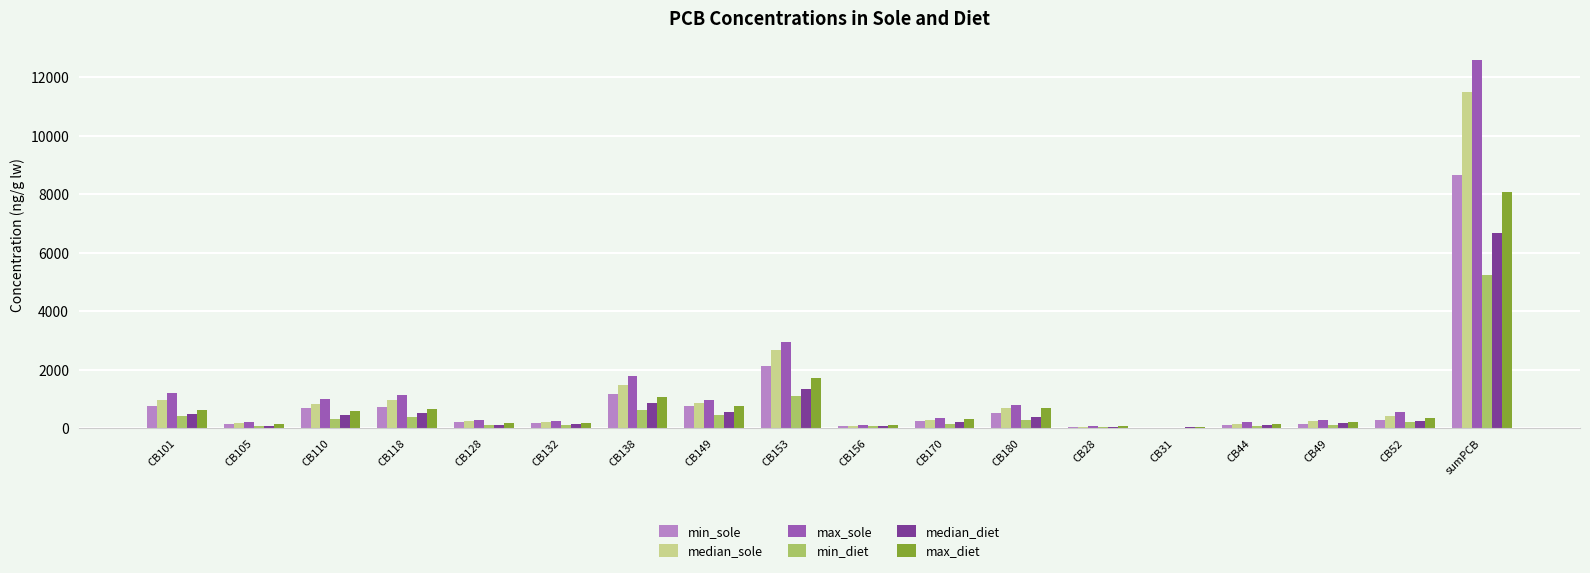

How many data points in median_sole are above 427?

9